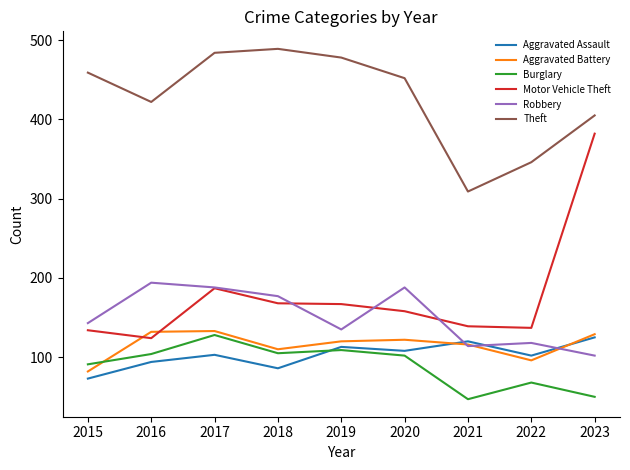

What is the total value across all series at 2019?

1122